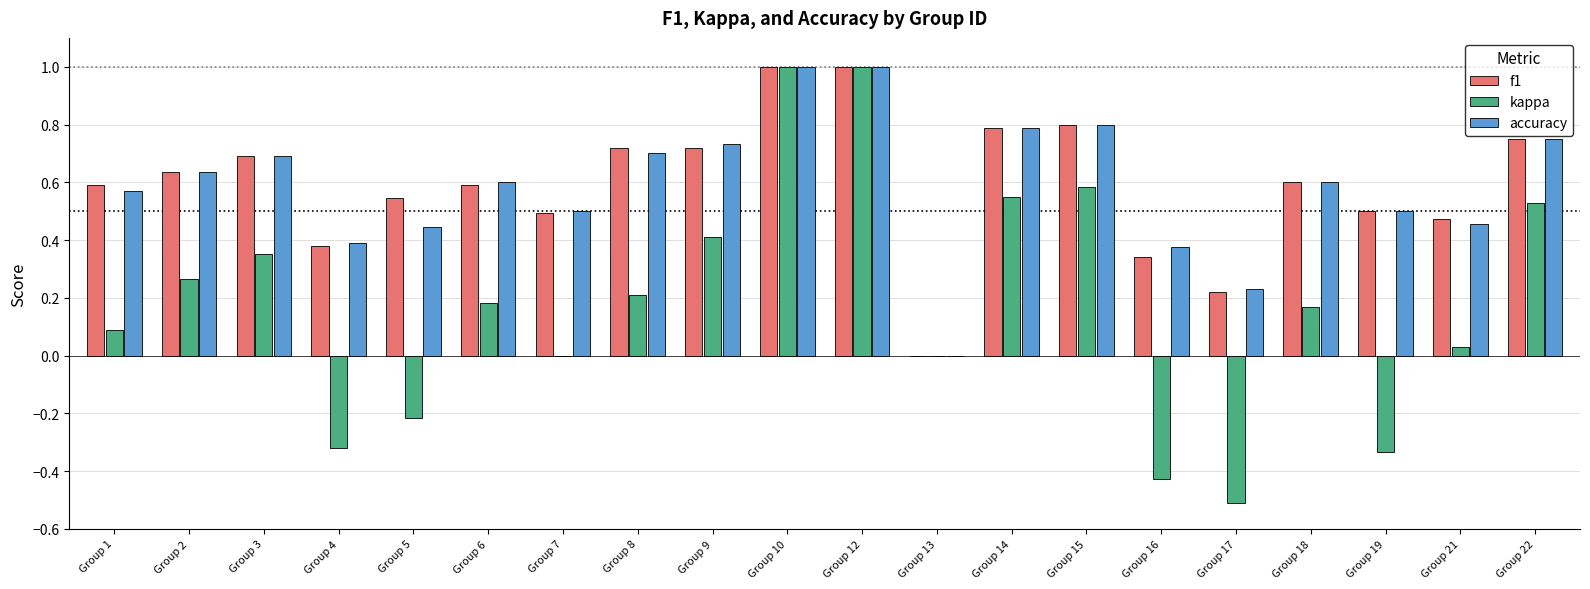

What is the total value across all series at Group 18?

1.4